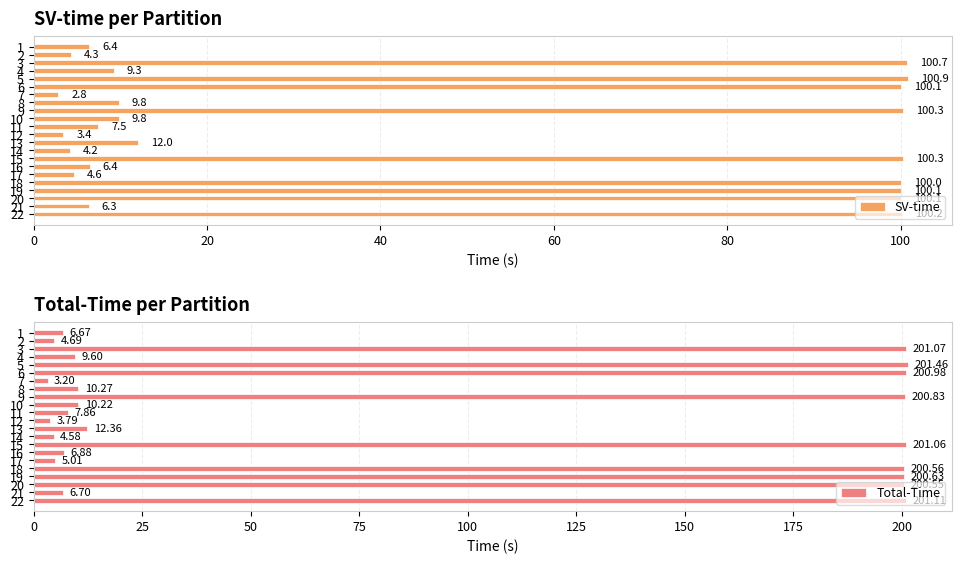

What are all the series names shown in the legend?

SV-time, Total-Time